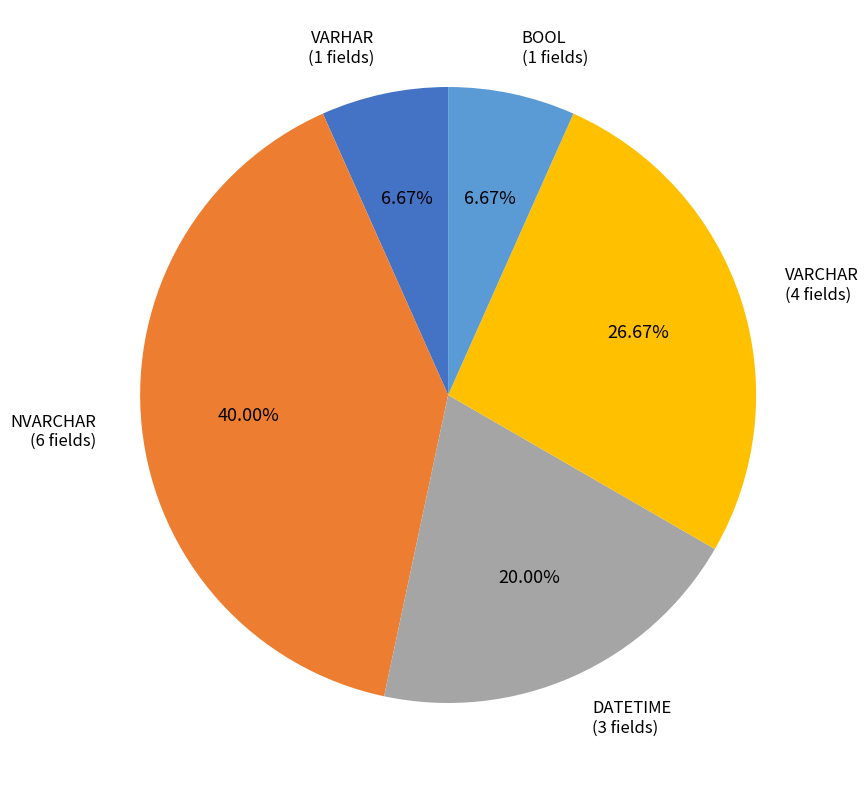

Does any single category account for the majority?

No